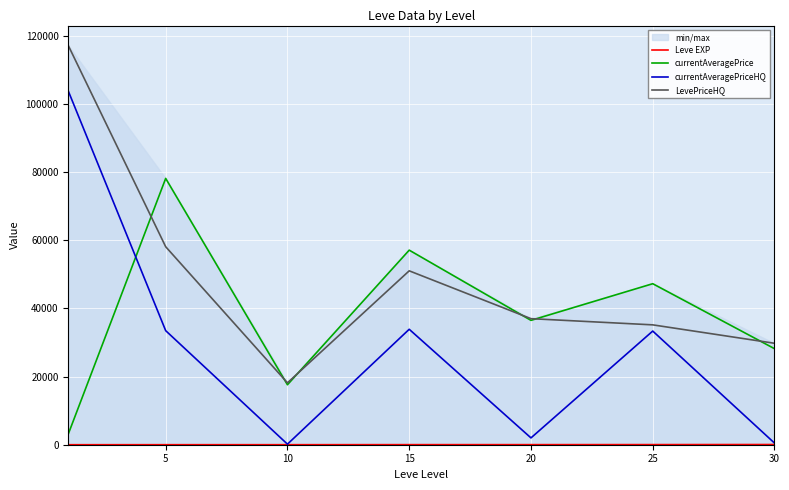

What is the average value of the LevePriceHQ series?

49452.4